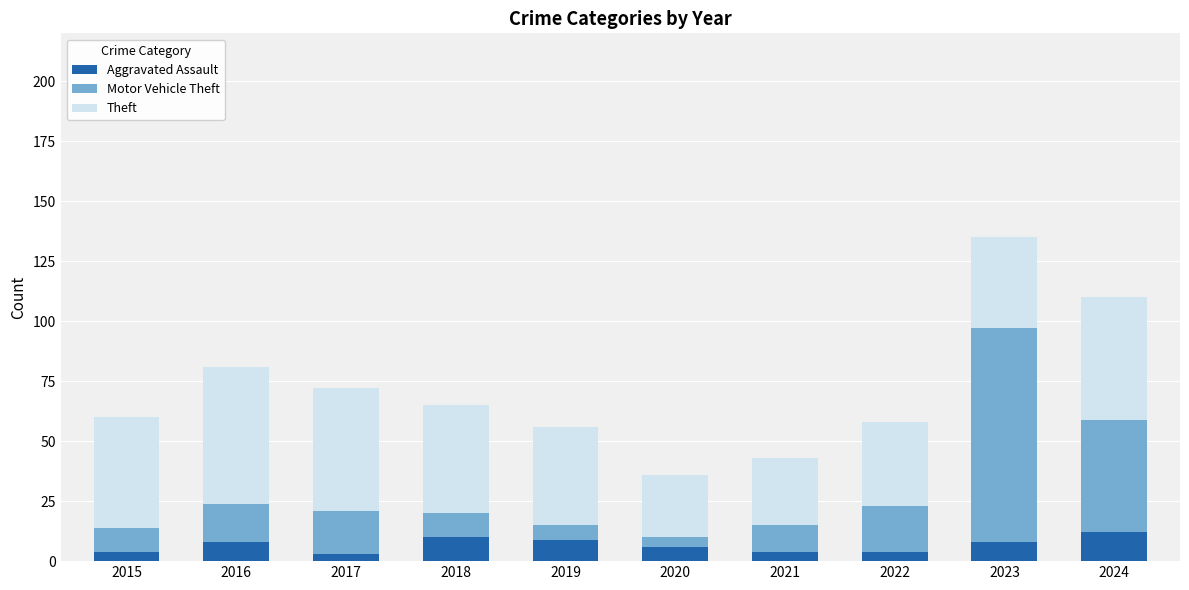

What is the difference between the maximum and minimum values in the Aggravated Assault series?

9